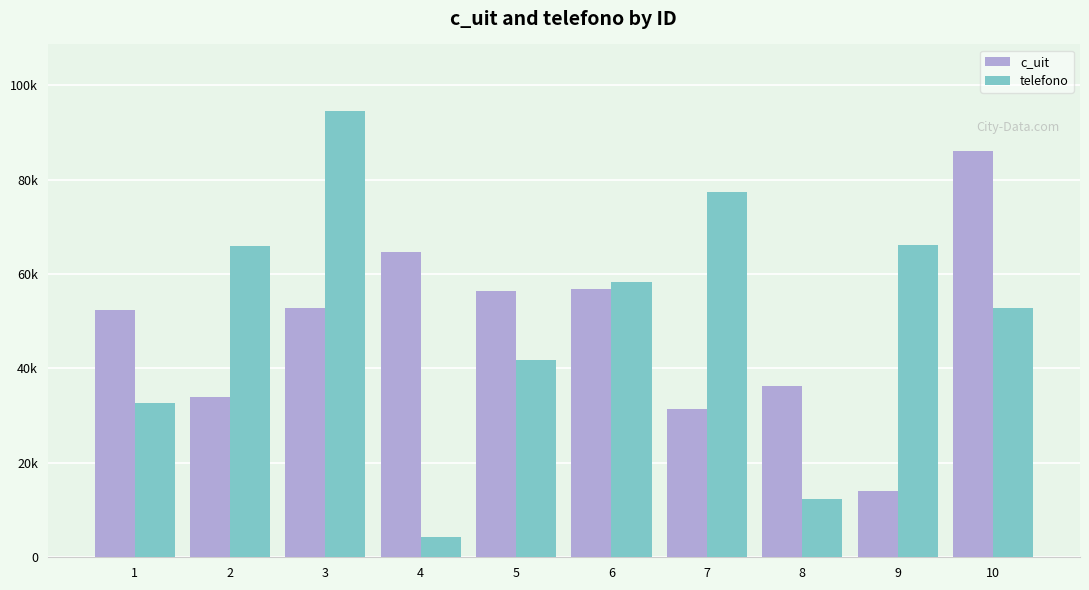

Reading left to right, transcribe all the data shown in this chart.

c_uit: 52430	33856	52803	64701	56471	56914	31344	36312	14061	86030
telefono: 32591	65906	94446	4276	41723	58270	77428	12400	66128	52796